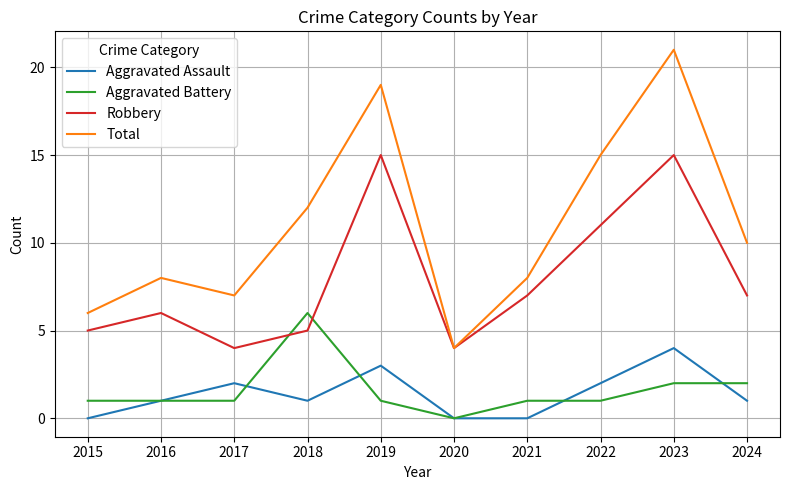

Which series changed the most between 2017 and 2020?

Total